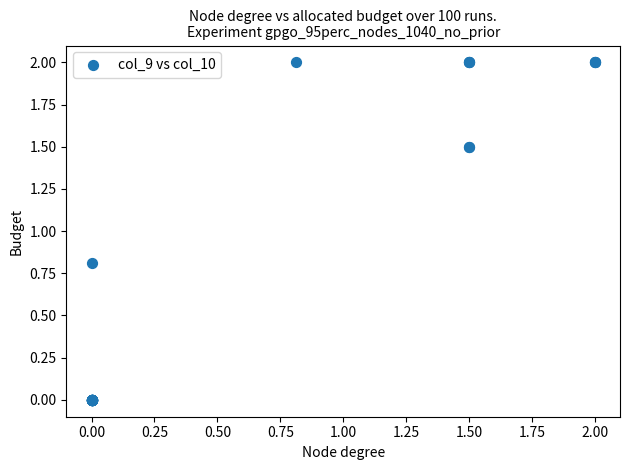

What Y value in the scatter plot is closest to 1?

0.8